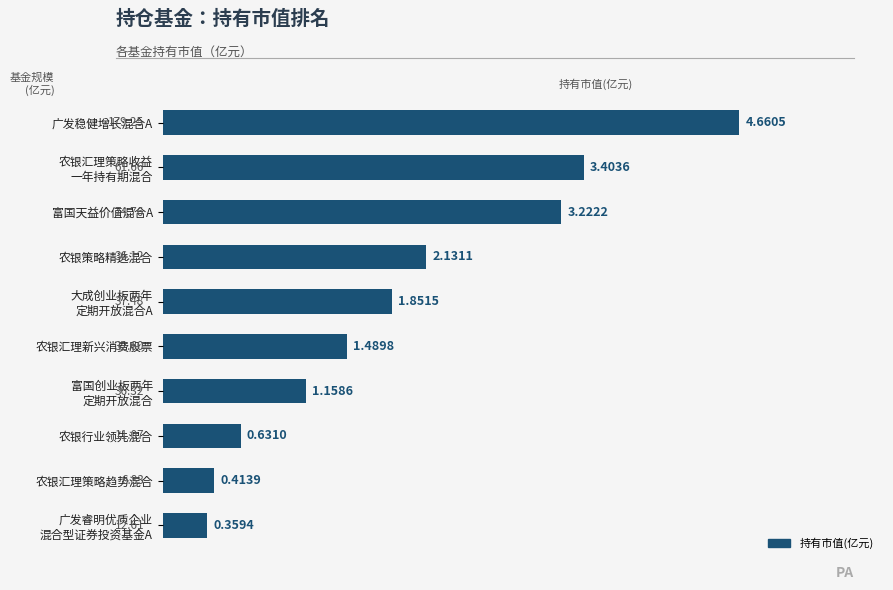

Which category has the highest value across all series?

广发稳健增长混合A